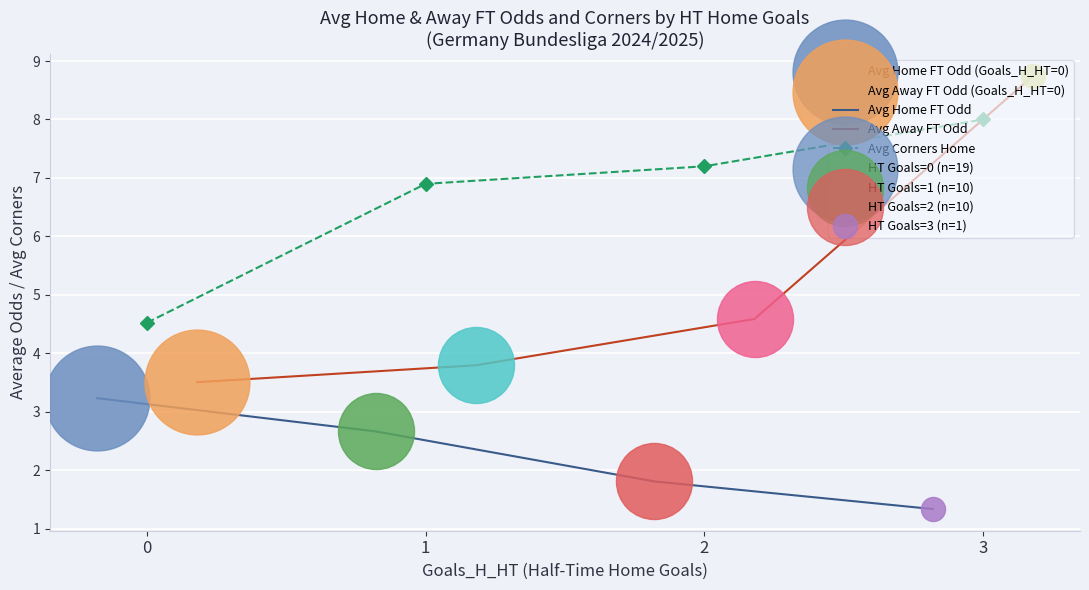

Count the Avg Home FT Odd values in the range 1 to 3.

3